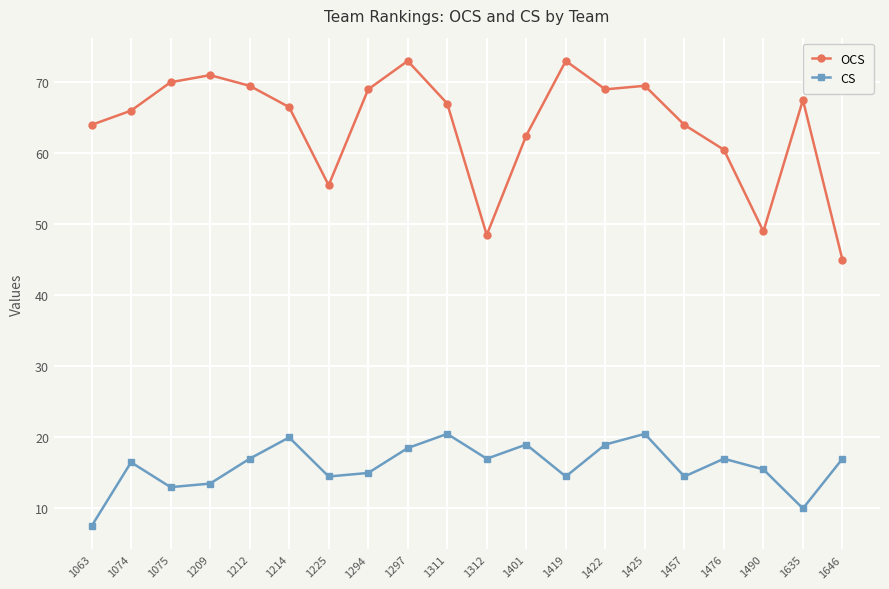

Rank the series by their average value, from lowest to highest.

CS, OCS